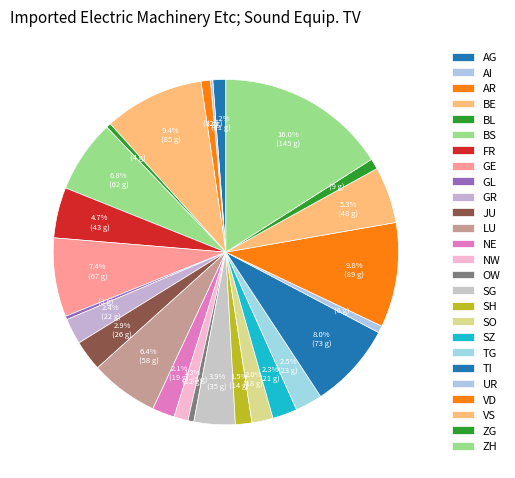

Is it true that GR is 2% of the pie?

True